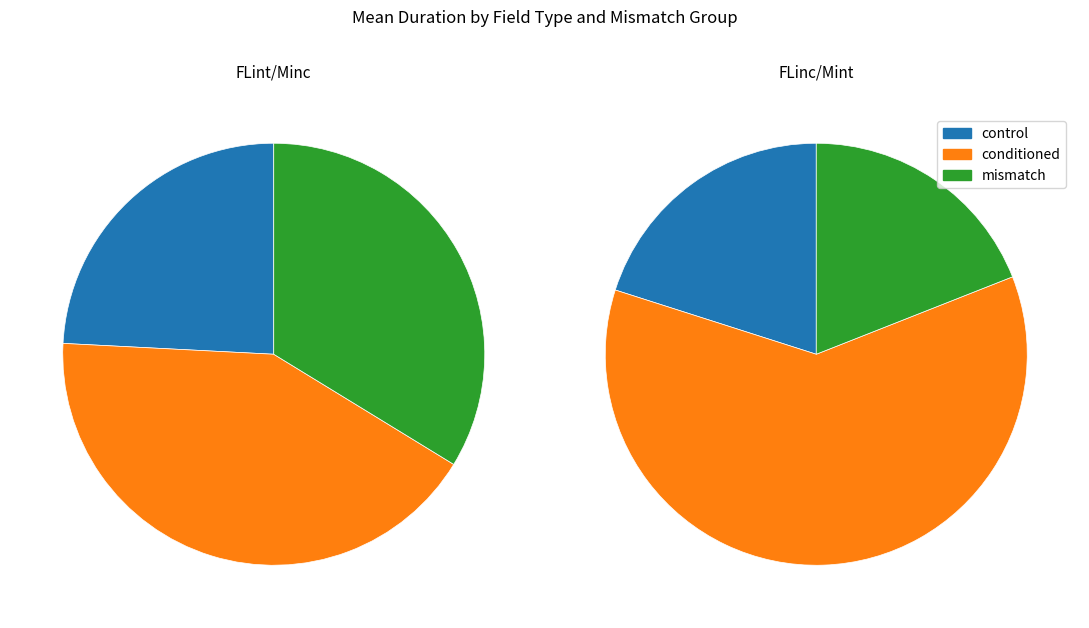

The 3 slice represents 1% of the pie. True or false?

False